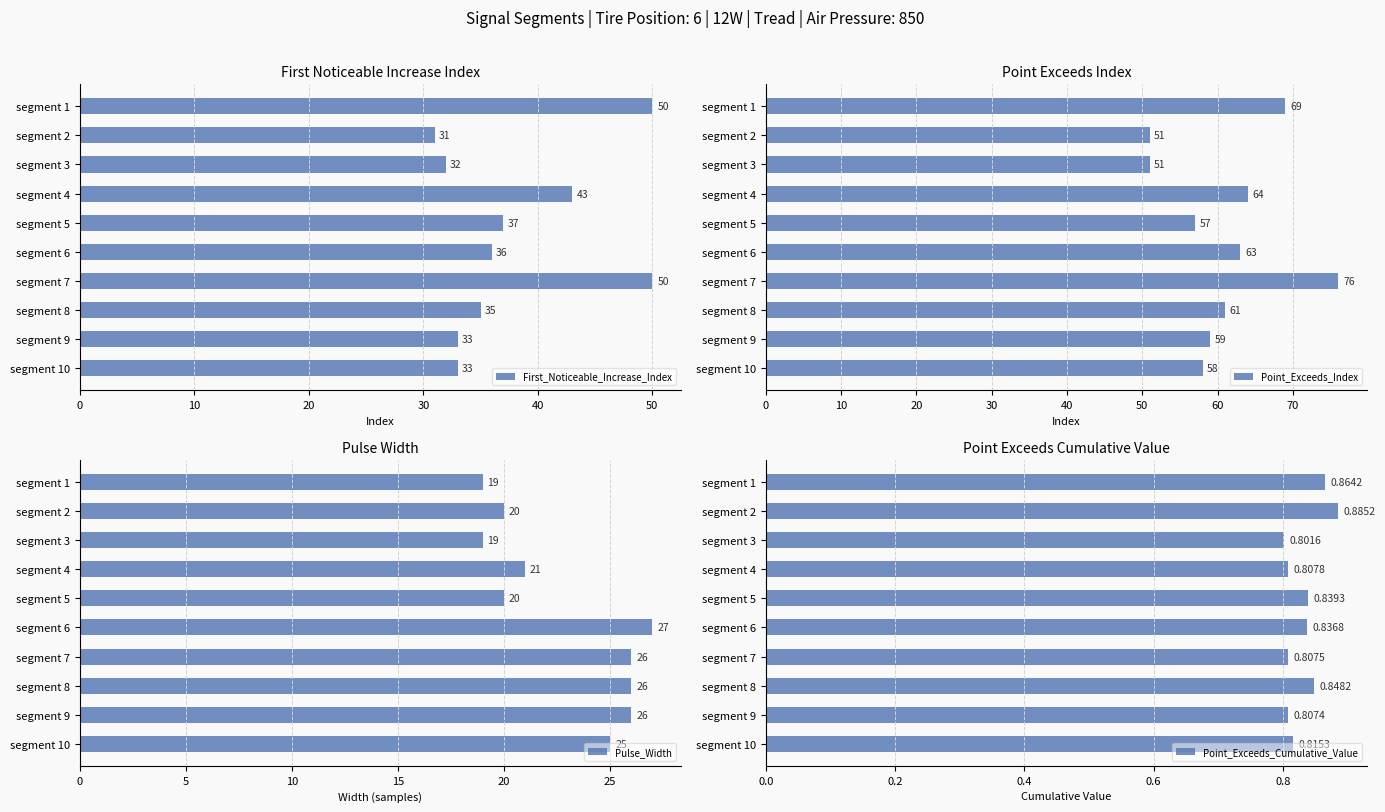

What is the approximate value of First_Noticeable_Increase_Index at segment 5, to the nearest 5?

35